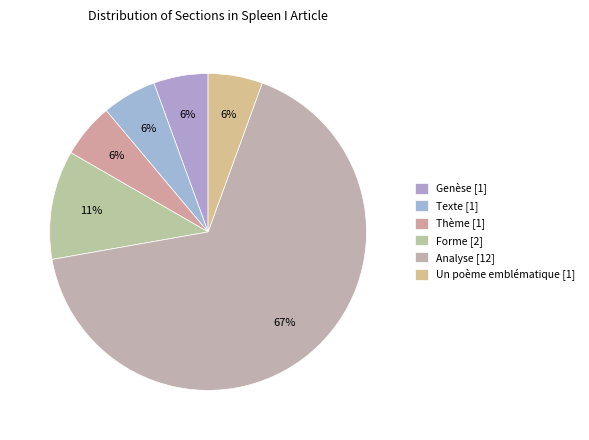

To the nearest percent, what portion does Thème represent?

6%